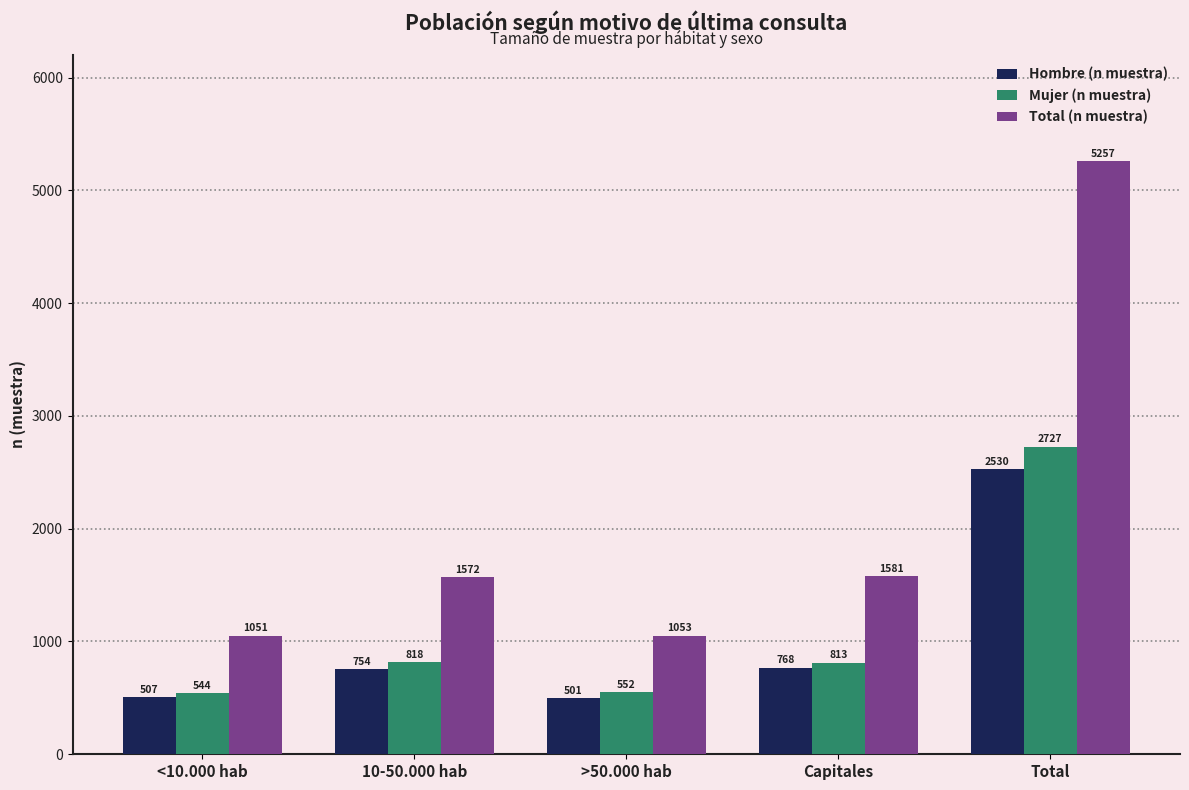

How many bars are there in each group?

3